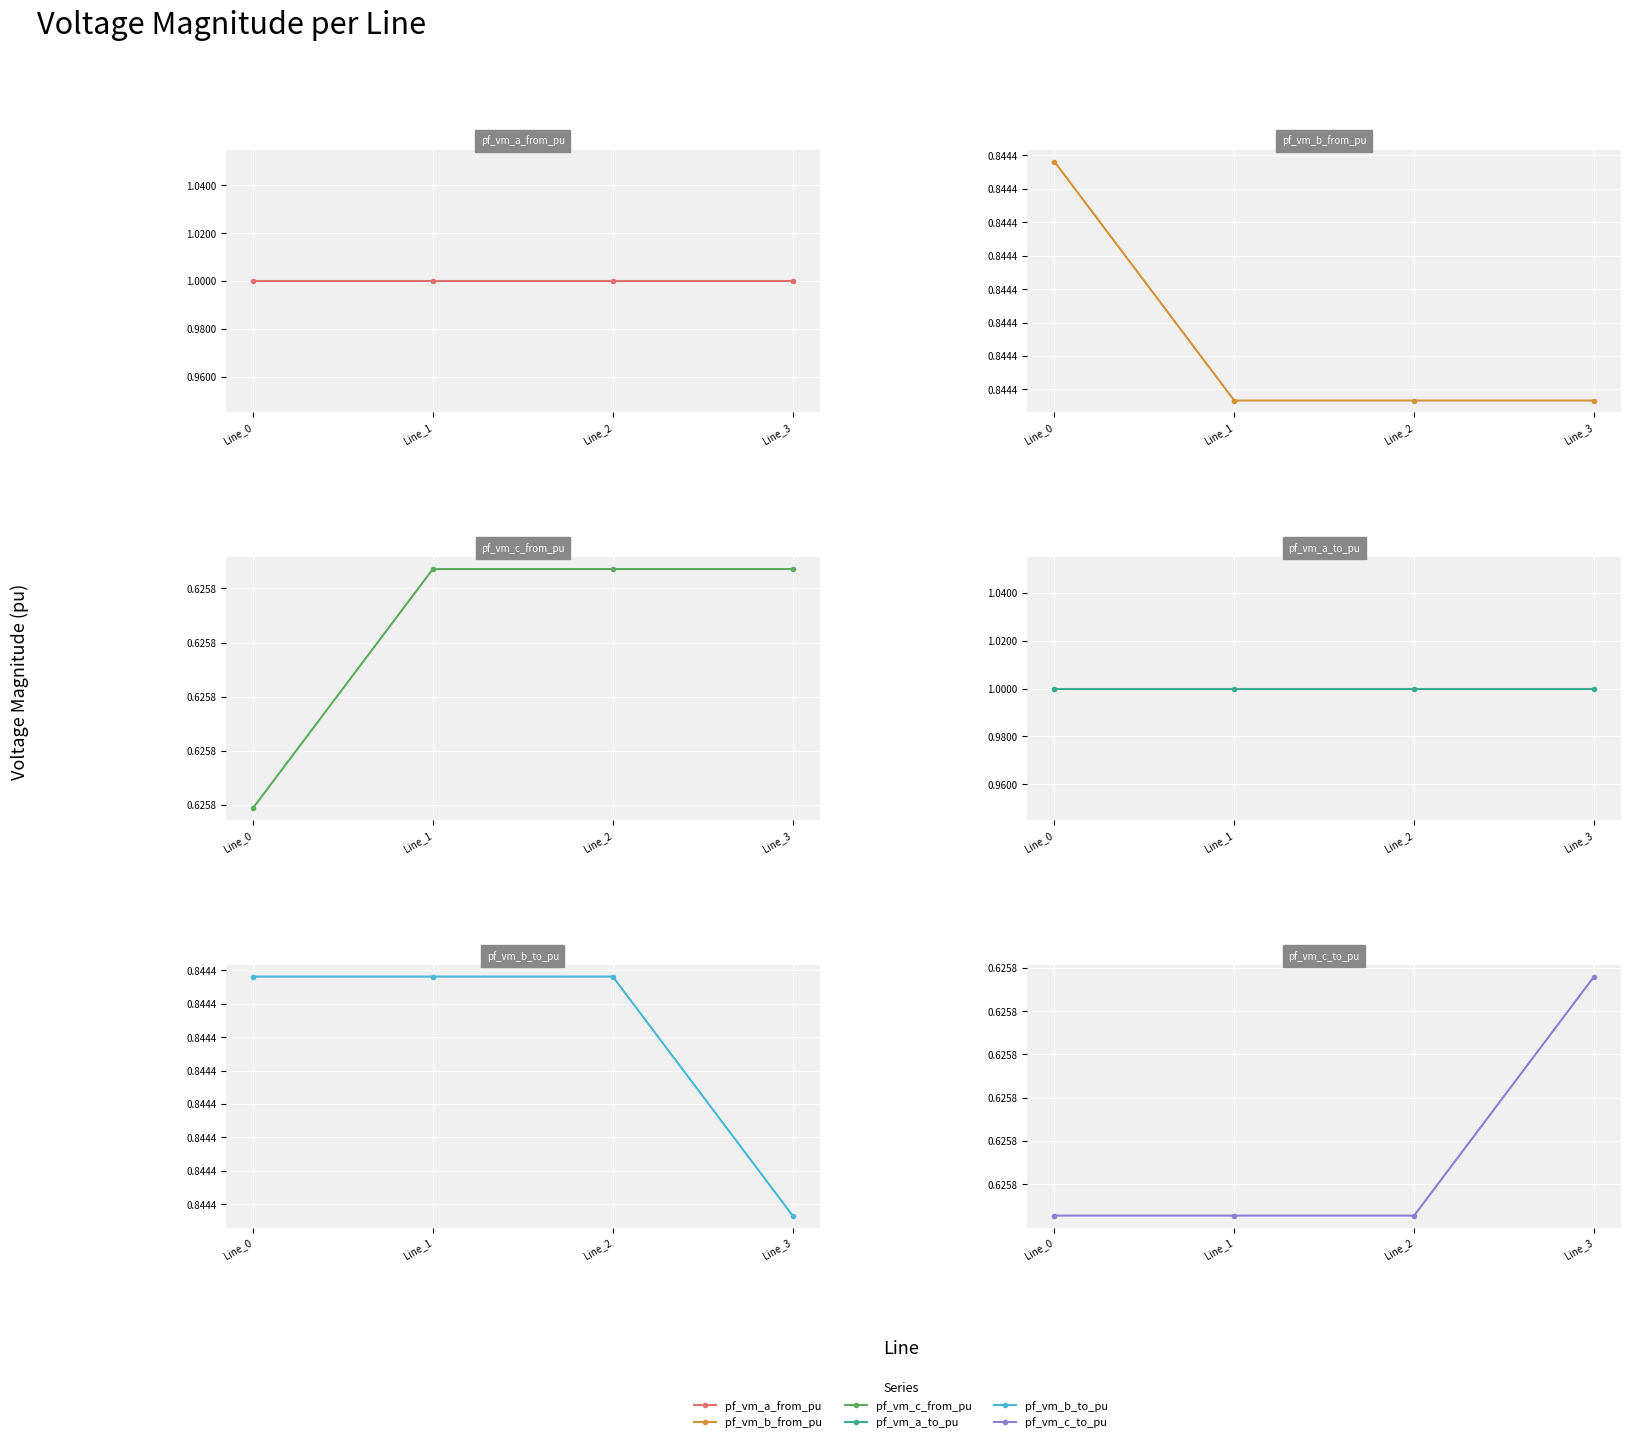

Where is pf_vm_c_from_pu nearest to the value 0?

Line_0